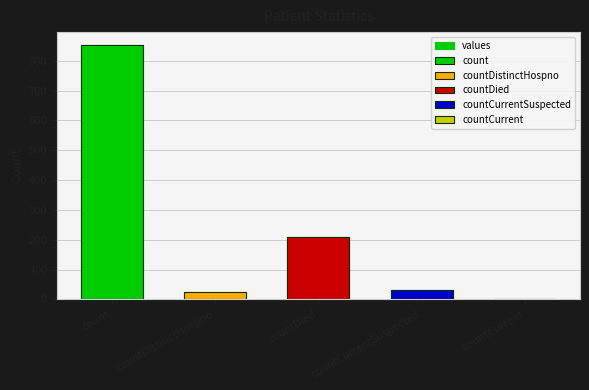

What position from the left is countCurrent?

5